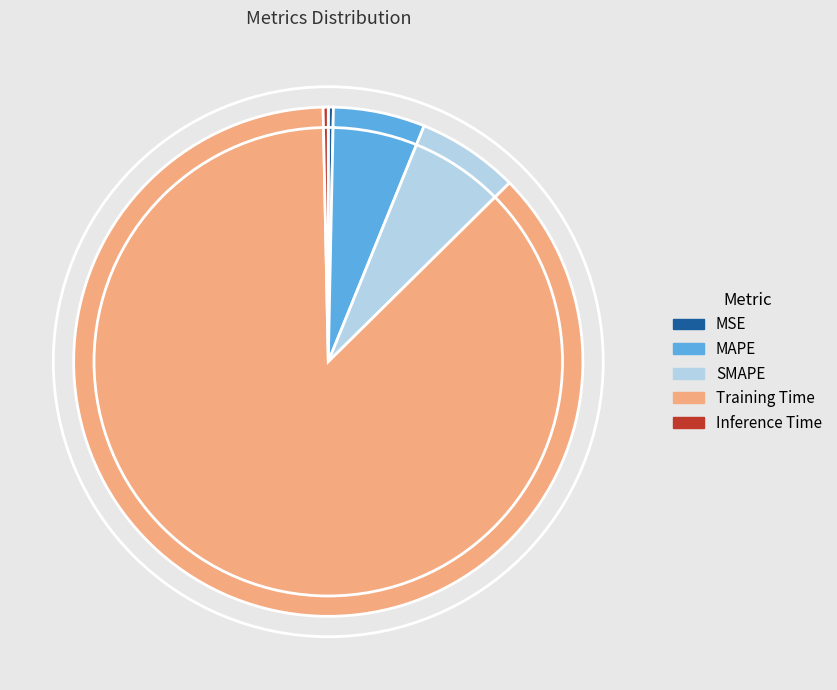

Between MSE and Training Time, which is larger?

Training Time